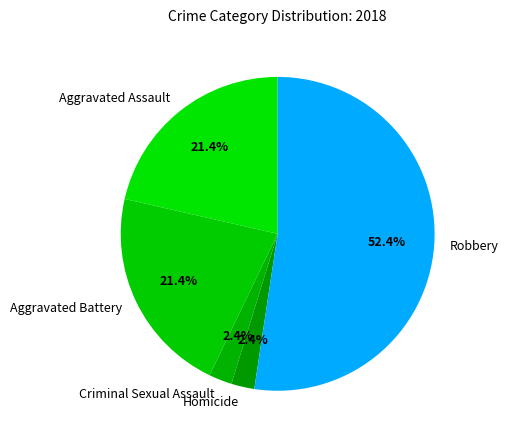

Combined, do Aggravated Battery and Aggravated Assault account for over 50%?

No